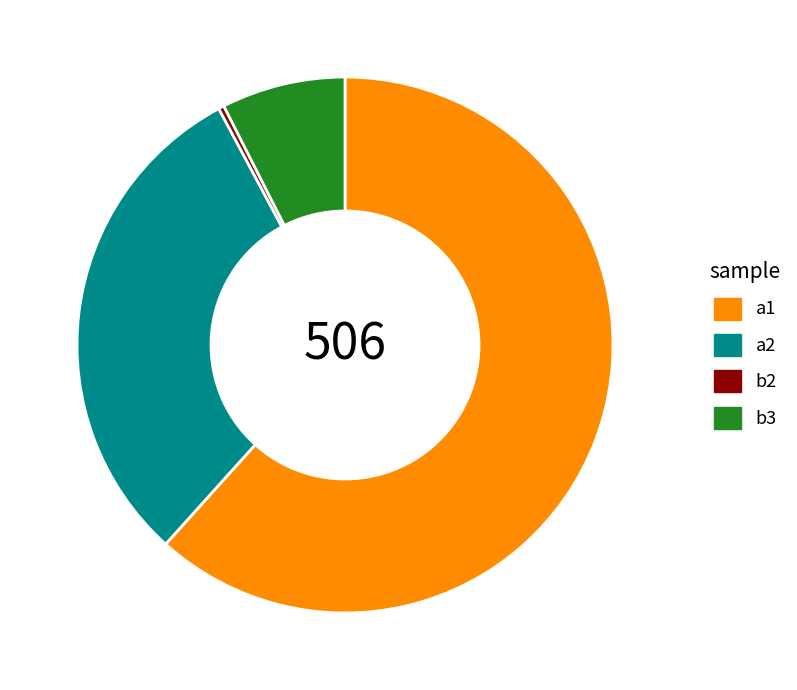

Does a2 represent more than half of the total?

No